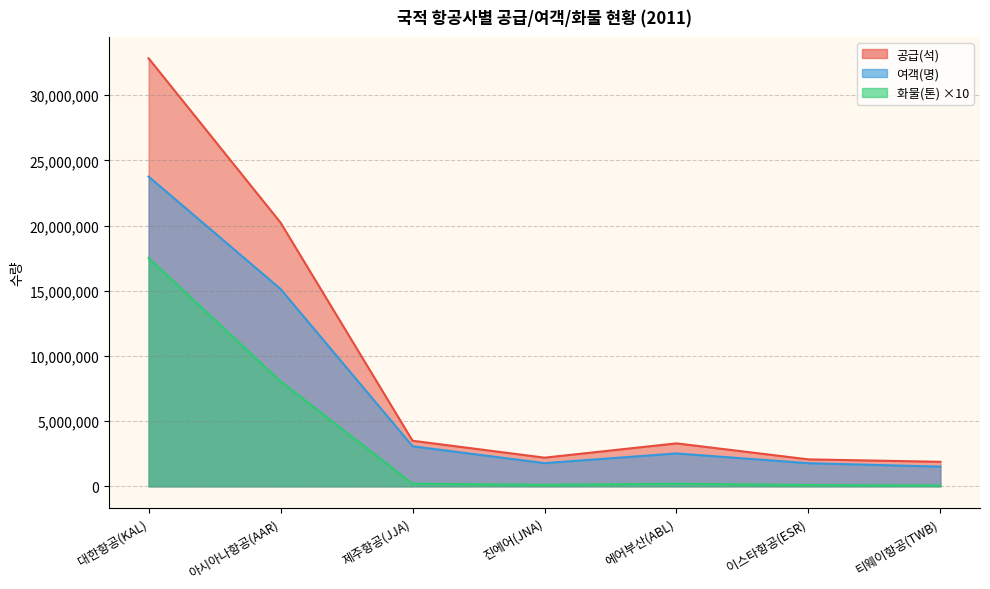

List the labels in order of 공급(석) value, largest first.

대한항공(KAL), 아시아나항공(AAR), 제주항공(JJA), 에어부산(ABL), 진에어(JNA), 이스타항공(ESR), 티웨이항공(TWB)